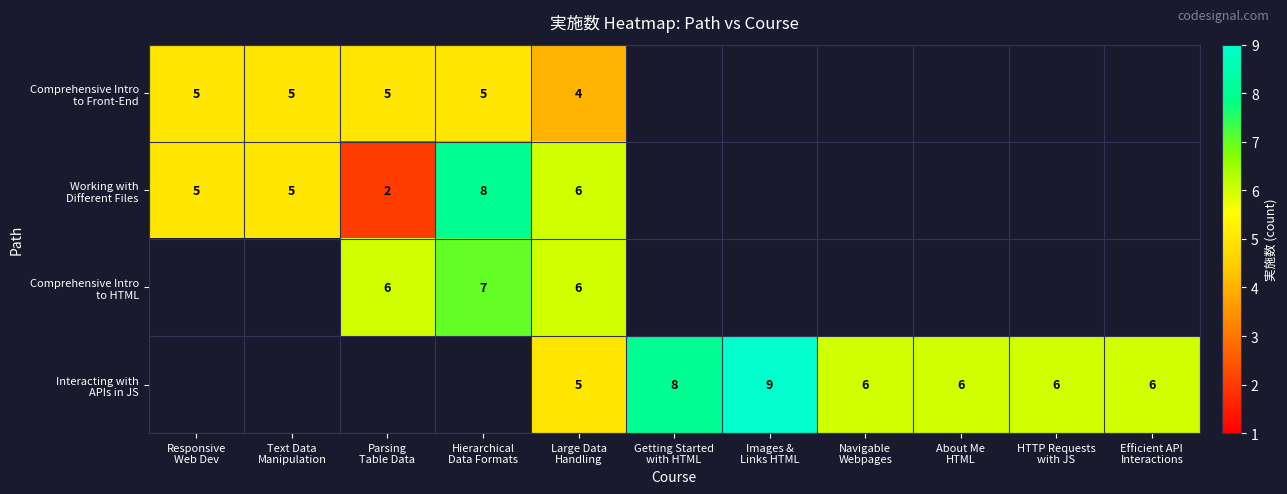

Rank the categories by Working with Different Files value from lowest to highest.

Parsing Table Data, Responsive Web Dev, Text Data Manipulation, Large Data Handling, Hierarchical Data Formats, Getting Started with HTML, Images & Links HTML, Navigable Webpages, About Me HTML, HTTP Requests with JS, Efficient API Interactions